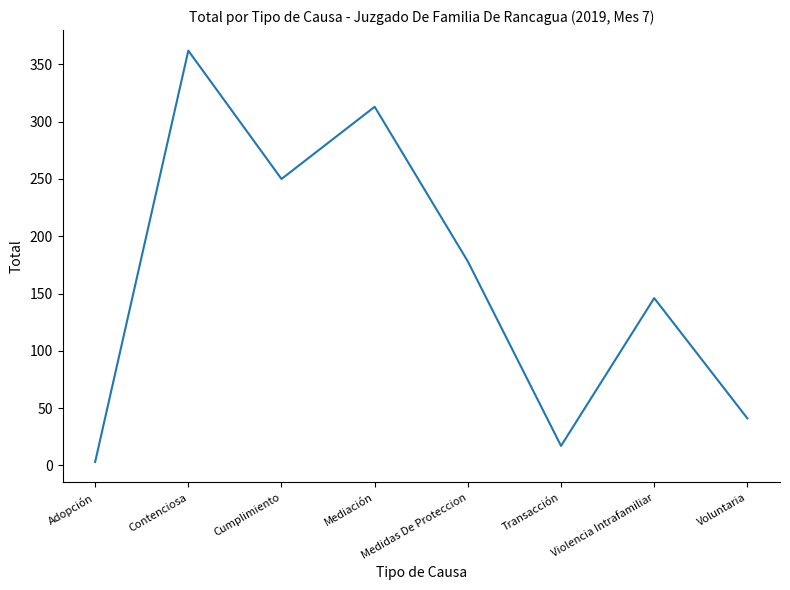

At which category does the chart reach its minimum across all series?

Adopción